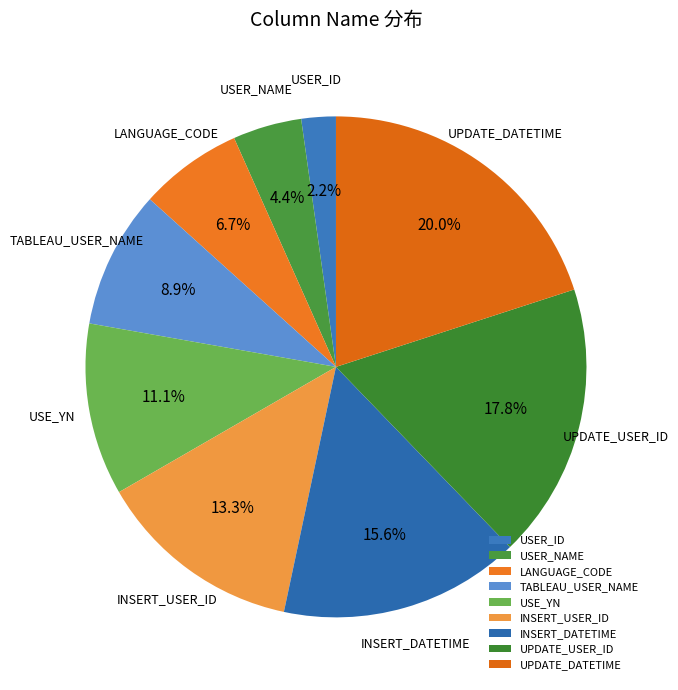

True or false: INSERT_DATETIME accounts for 27% of the total.

False